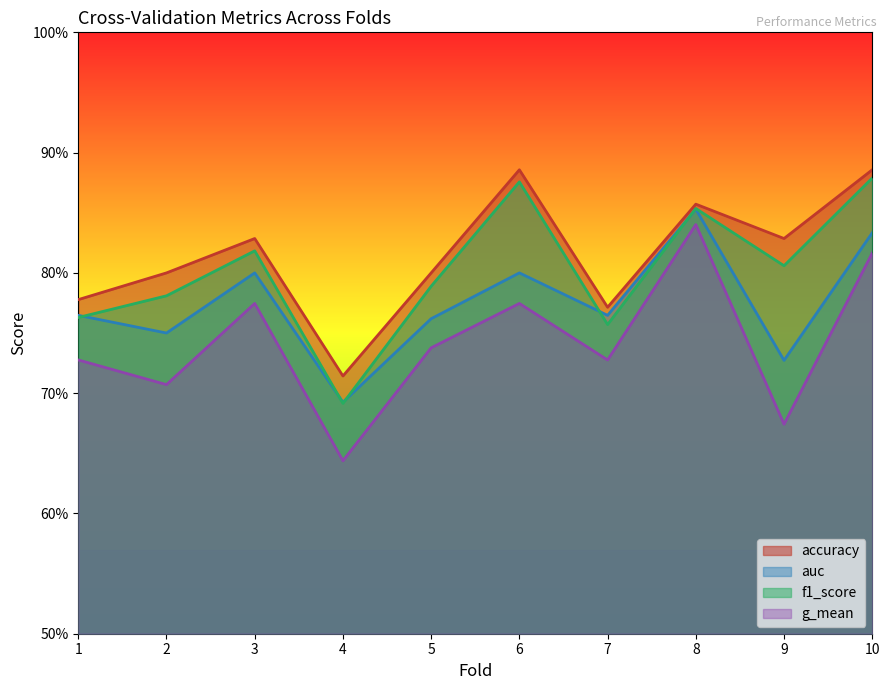

Reading right to left, transcribe all the data shown in this chart.

accuracy: 10=0.9	9=0.8	8=0.9	7=0.8	6=0.9	5=0.8	4=0.7	3=0.8	2=0.8	1=0.8
auc: 10=0.8	9=0.7	8=0.9	7=0.8	6=0.8	5=0.8	4=0.7	3=0.8	2=0.8	1=0.8
f1_score: 10=0.9	9=0.8	8=0.9	7=0.8	6=0.9	5=0.8	4=0.7	3=0.8	2=0.8	1=0.8
g_mean: 10=0.8	9=0.7	8=0.8	7=0.7	6=0.8	5=0.7	4=0.6	3=0.8	2=0.7	1=0.7